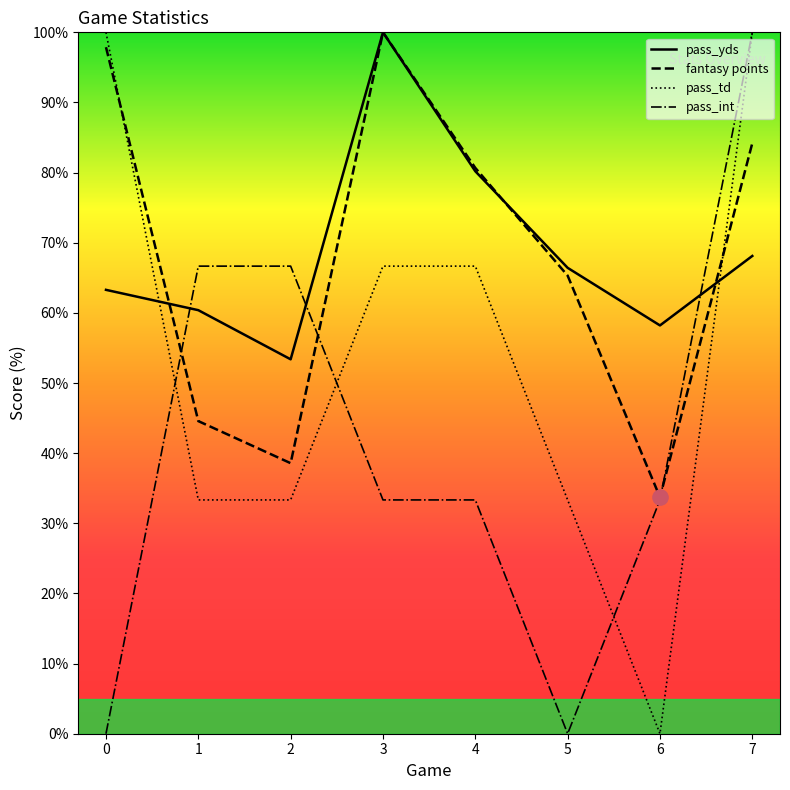

At which category is the sum across all series the highest?

7